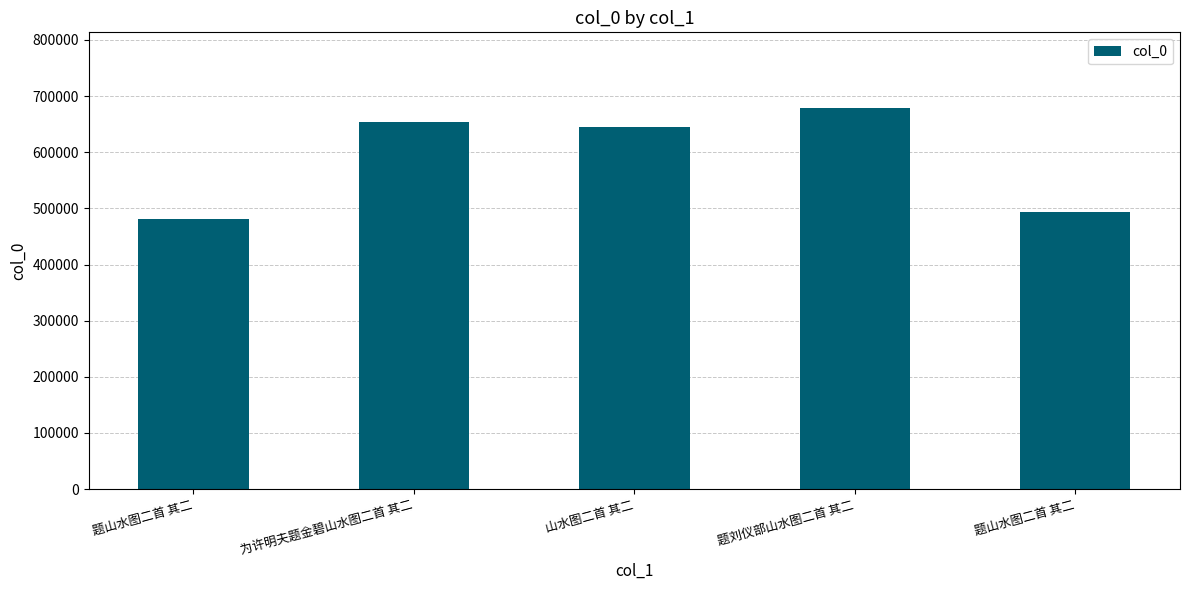

What is the change in value from 为许明夫题金碧山水图二首 其二 to 山水图二首 其二?

-9233